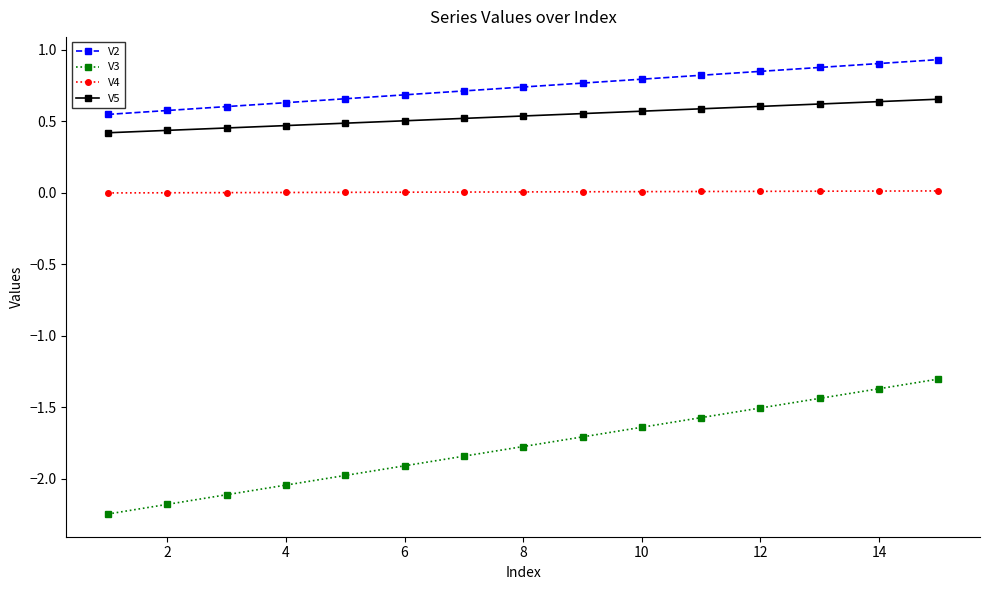

What are all the series names shown in the legend?

V2, V3, V4, V5